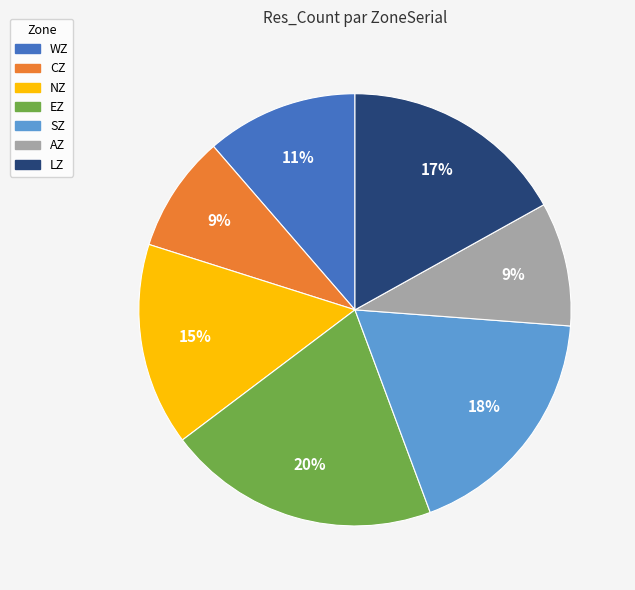

To the nearest percent, what portion does LZ represent?

17%